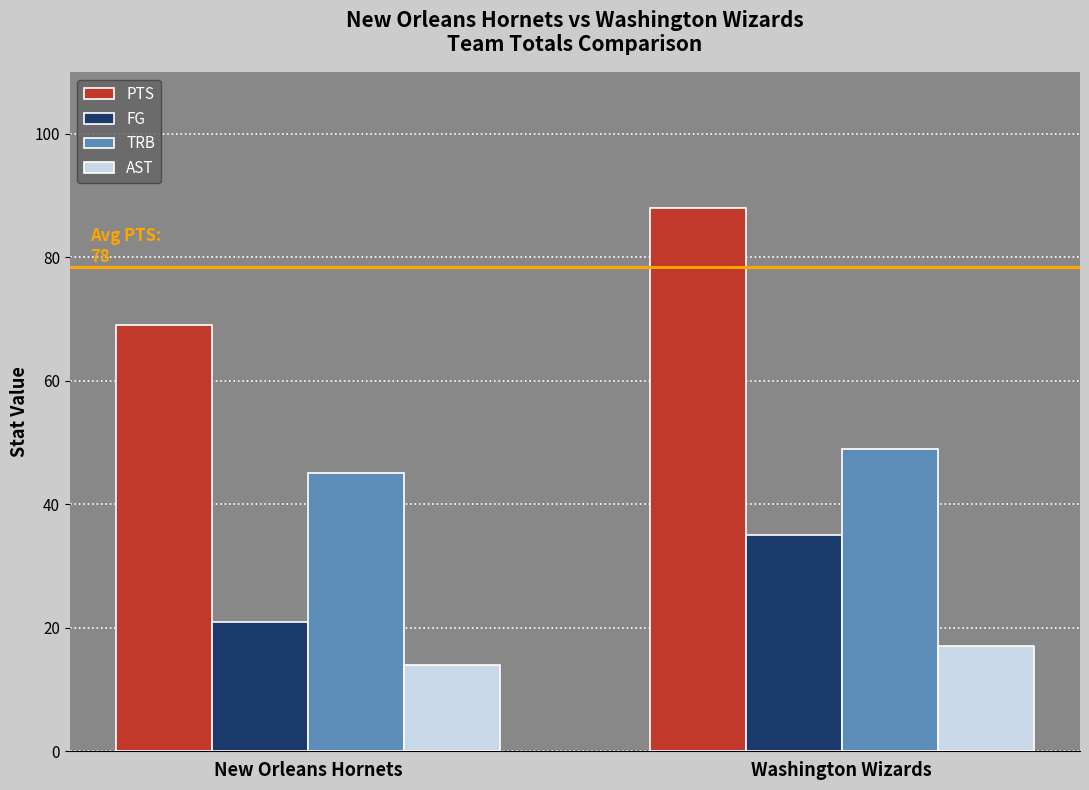

Is it true that PTS equals 20 at Washington Wizards?

False